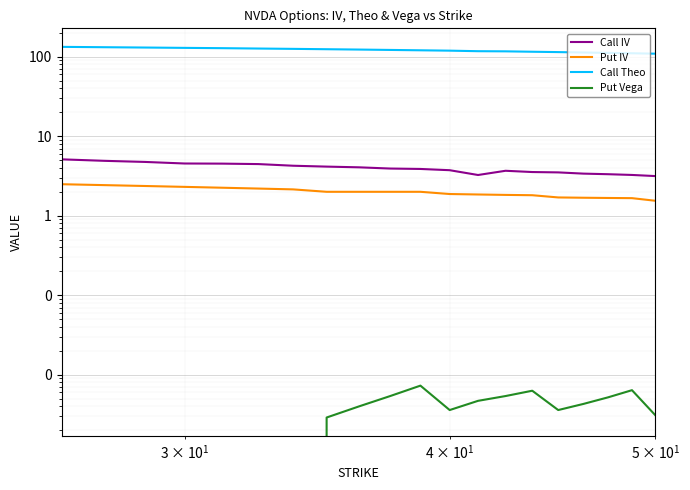

True or false: Call IV and Put IV intersect in this chart.

False